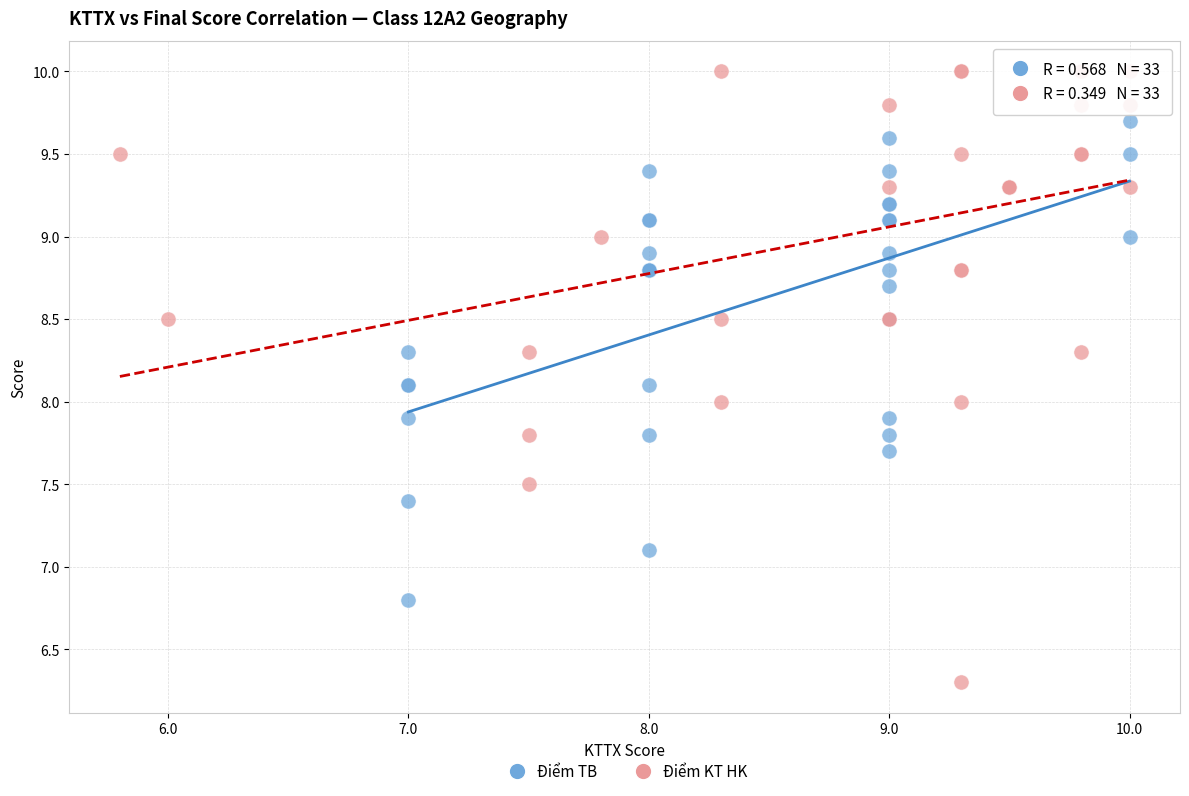

Which series has the widest spread of Y values?

Điểm KT HK